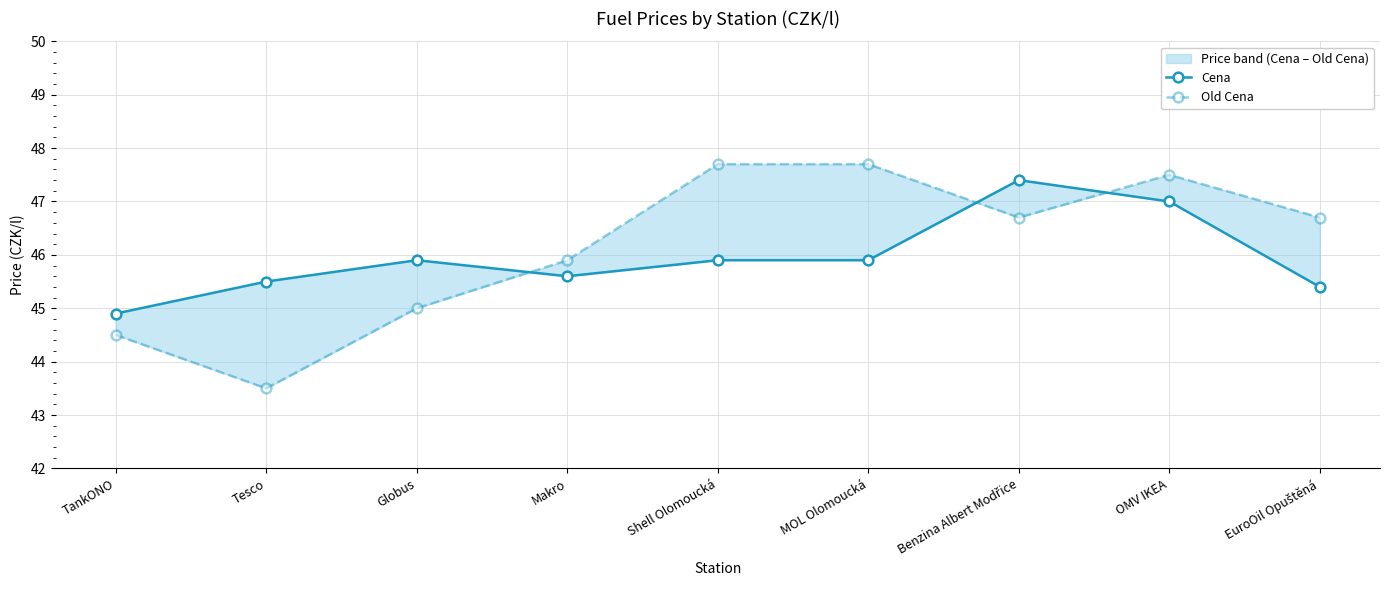

The value of Old Cena at MOL Olomoucká is 47.7. True or false?

True